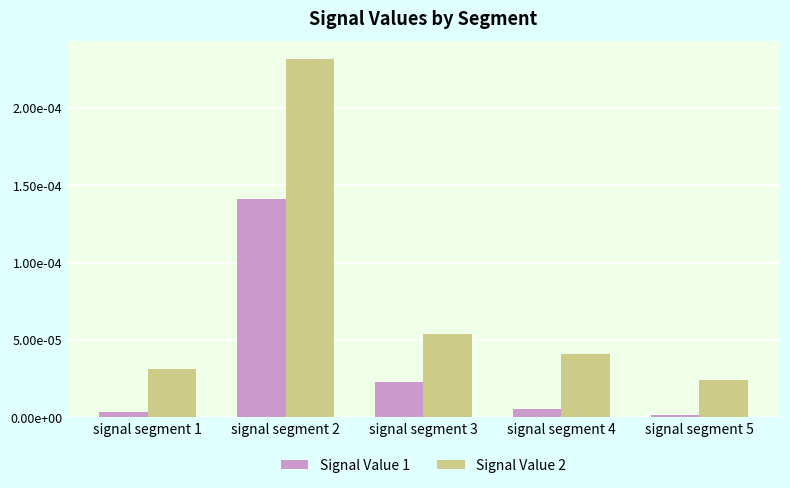

Does the chart contain any negative values?

No